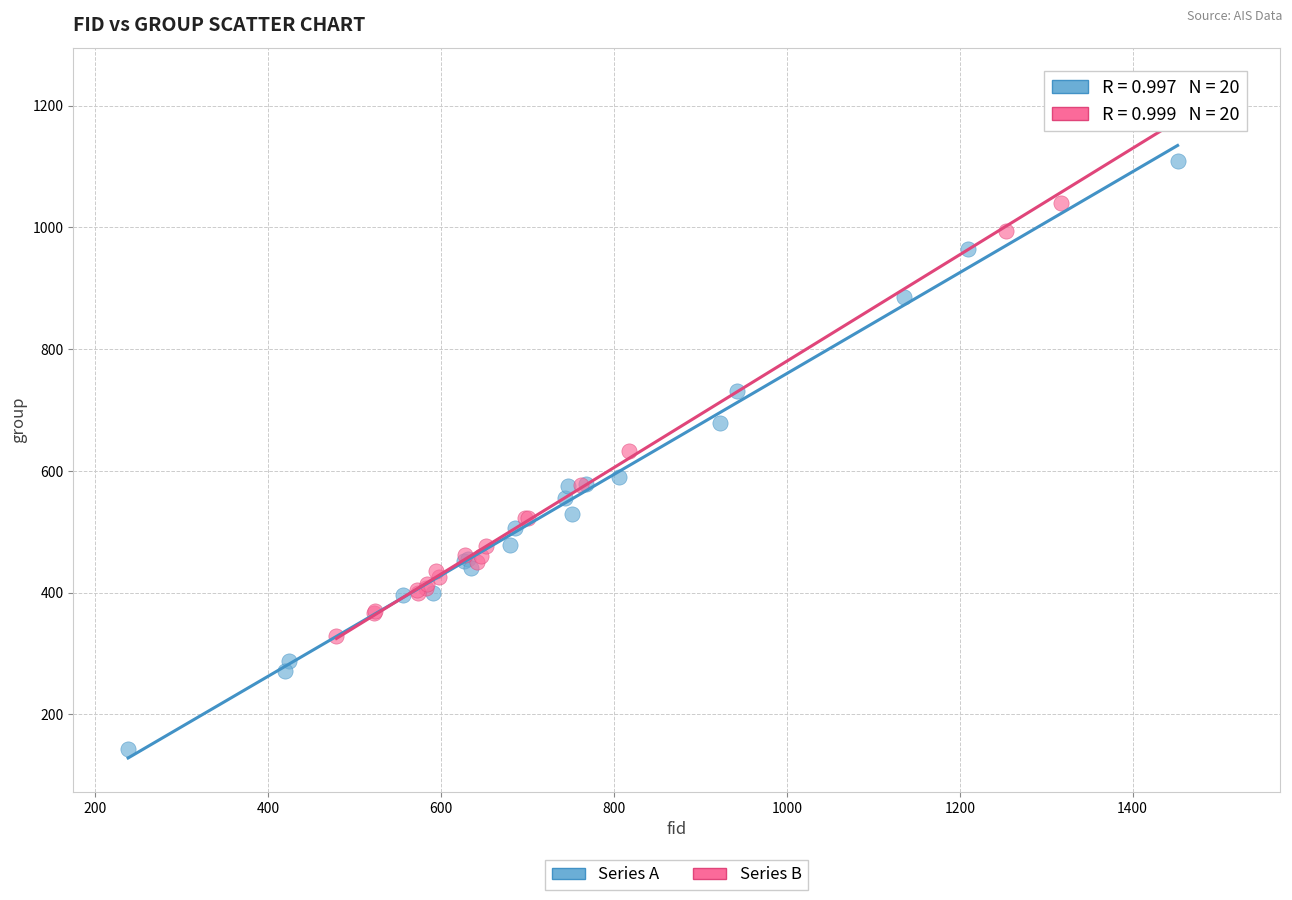

Which series has the largest Y range (max minus min)?

Series A